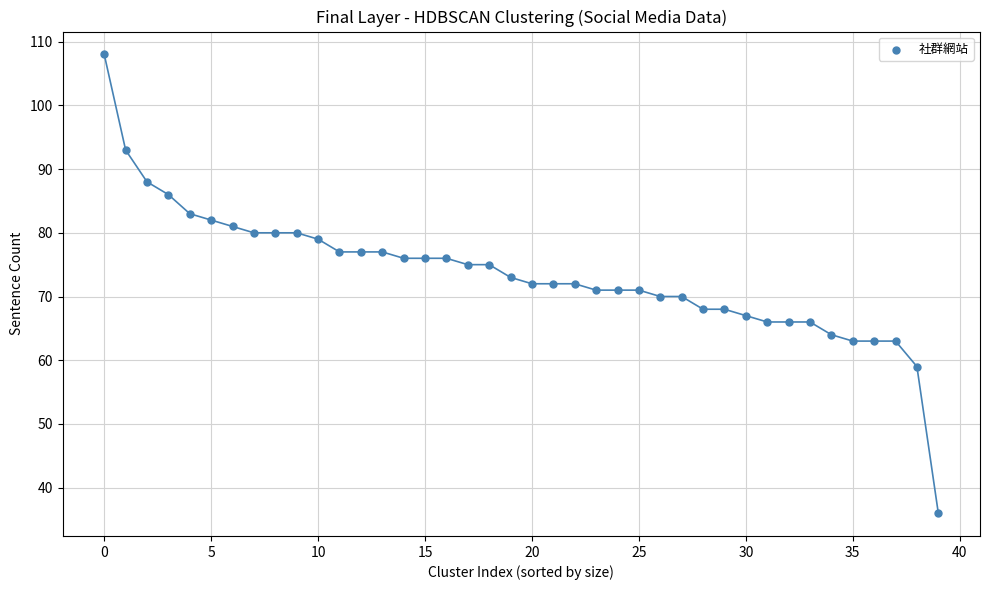

What is the range of Y values (max minus min)?

72